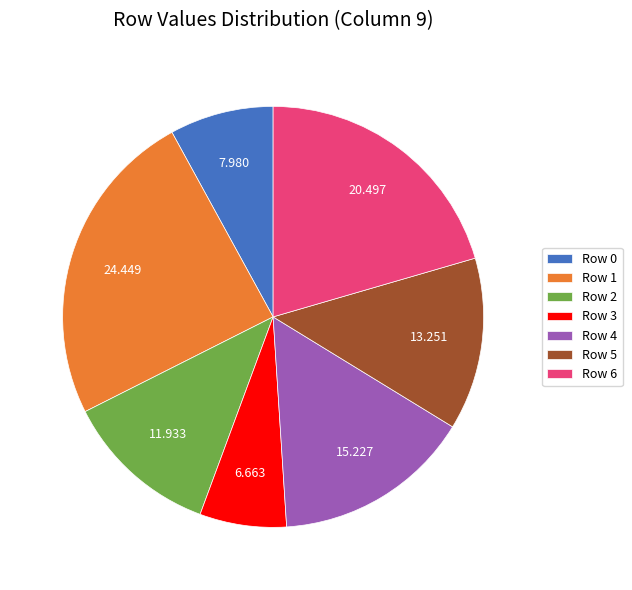

Combined, do Row 6 and Row 0 account for over 50%?

No